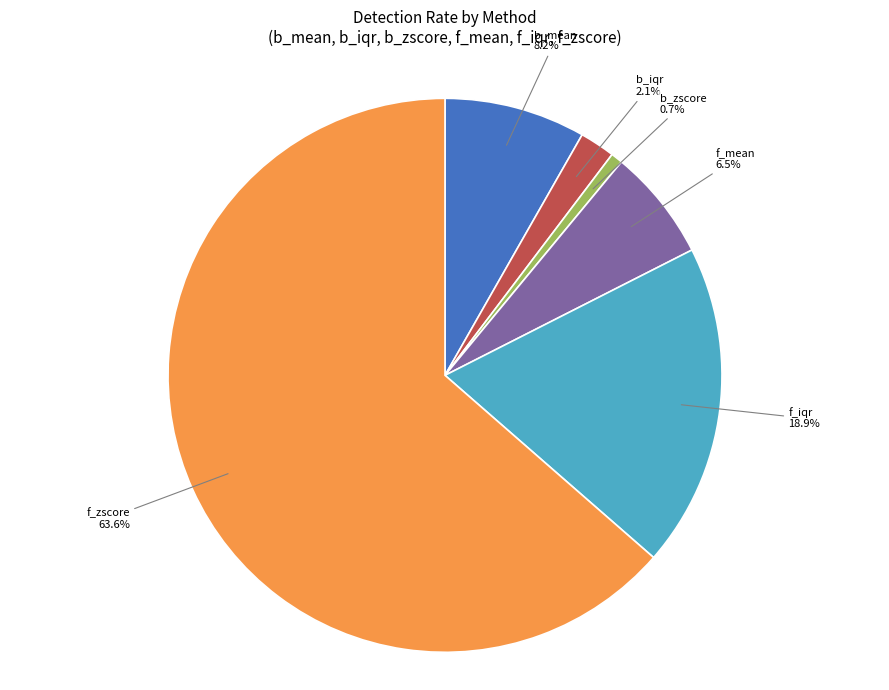

Which has a higher value, b_zscore or b_iqr?

b_iqr